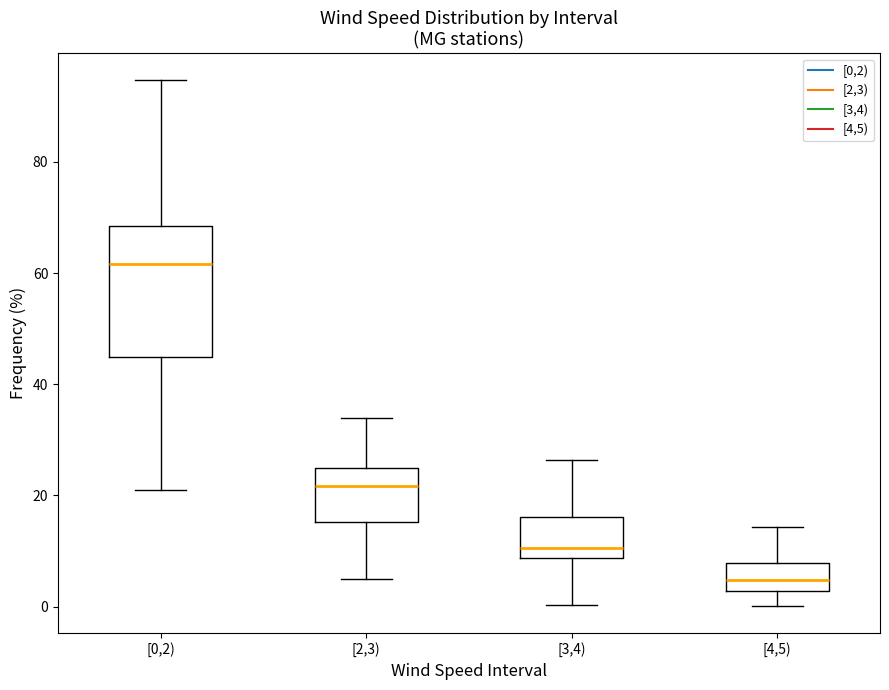

Reading left to right, transcribe this box plot: for each box, give where its median line is, the range the box spans, and where its two whiskers end, as read against the y-axis. The values are not printed on the chart, so give them approximately, as read against the axis.

[0,2): median 62, box 44 to 68, whiskers 20 to 94
[2,3): median 22, box 16 to 24, whiskers 4 to 34
[3,4): median 10, box 8 to 16, whiskers 0 to 26
[4,5): median 4, box 2 to 8, whiskers 0 to 14